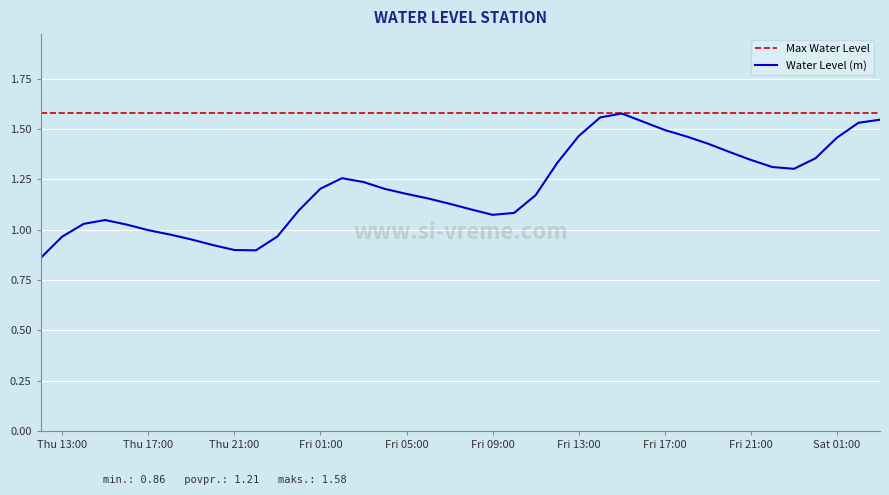

The Water Level (m) series shows 0.3 at Fri 09:00. True or false?

False